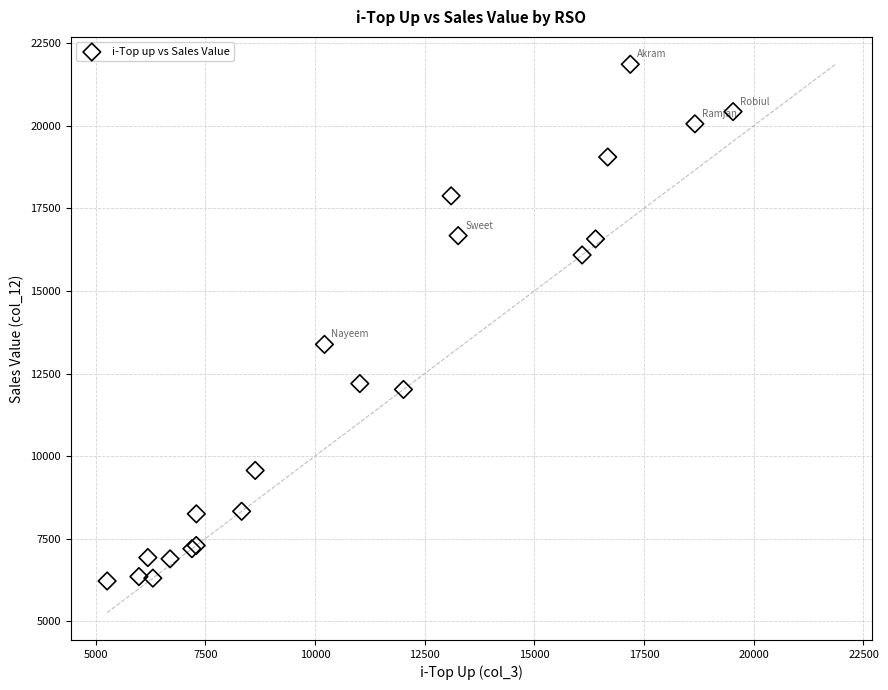

What Y value in the scatter plot is closest to 14039?

13381